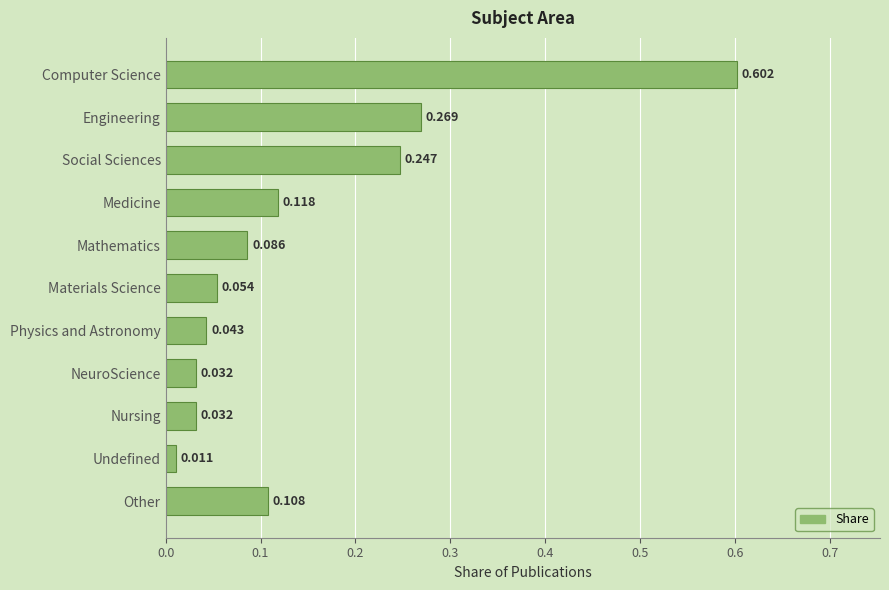

Between Computer Science and Undefined, which is larger?

Computer Science